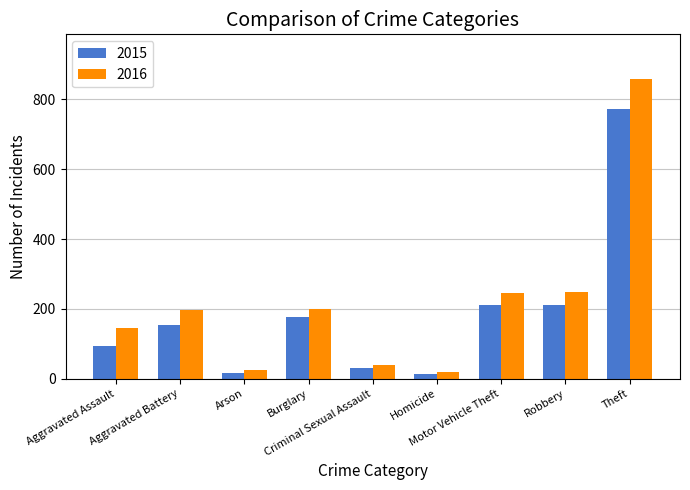

At which category does the chart reach its peak across all series?

Theft